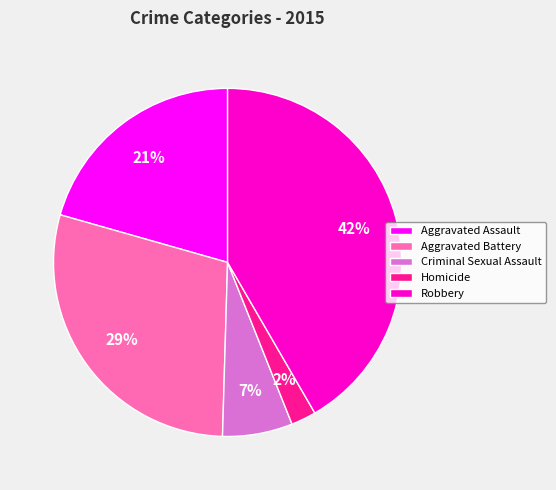

Is there any slice that represents more than half of the pie?

No